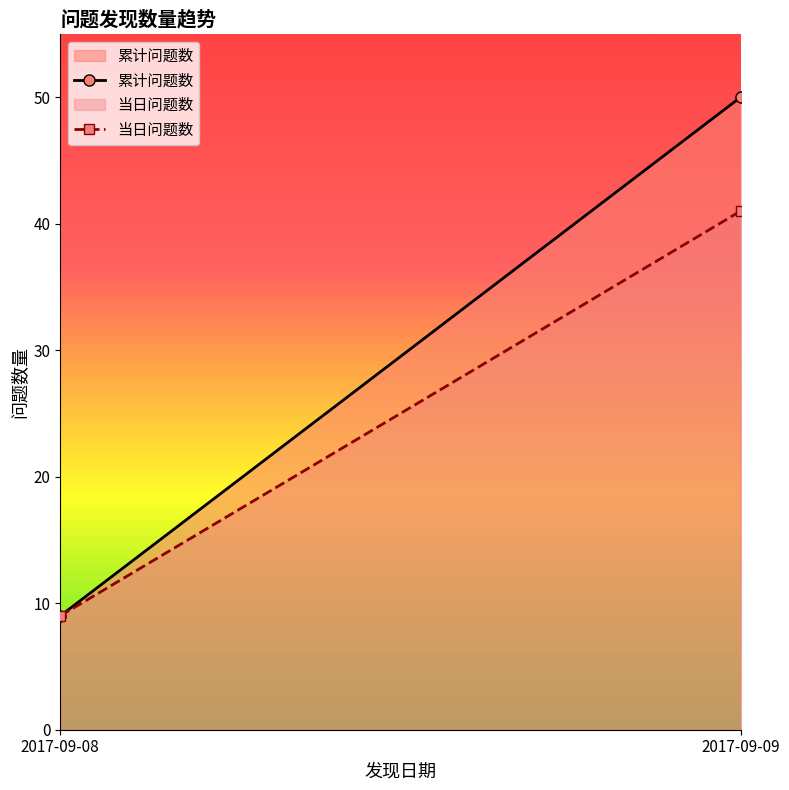

What is the value of the 累计问题数 point at the 2nd from the left?

50